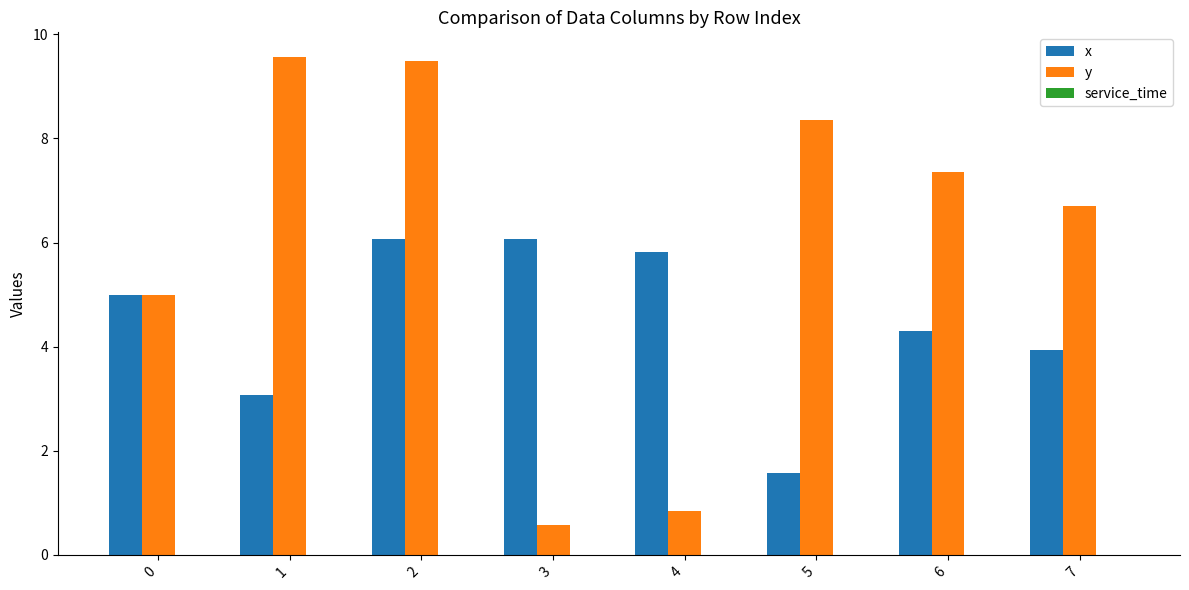

Count the number of categories in the chart.

8